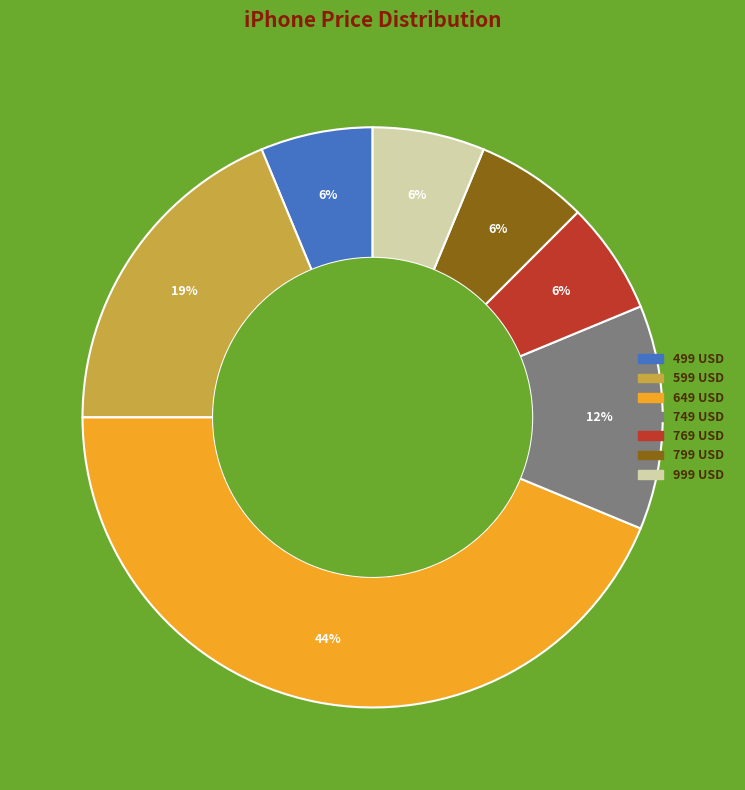

What is the ratio of the value at 769 USD to the value at 499 USD?

1.0